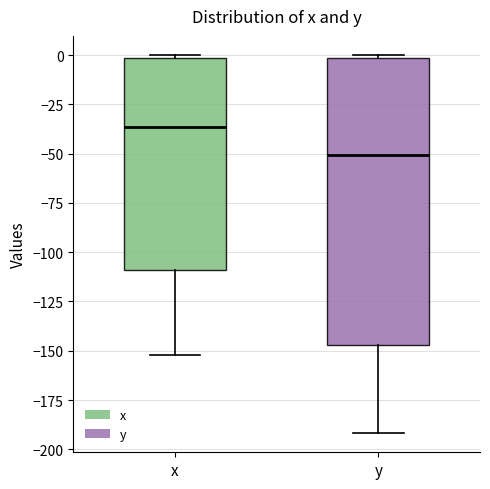

Which box is the tallest, from its lower edge to its upper edge?

y